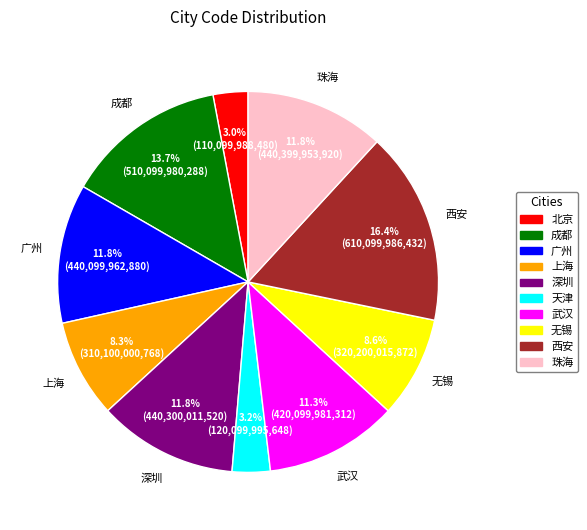

The 无锡 slice represents 20% of the pie. True or false?

False